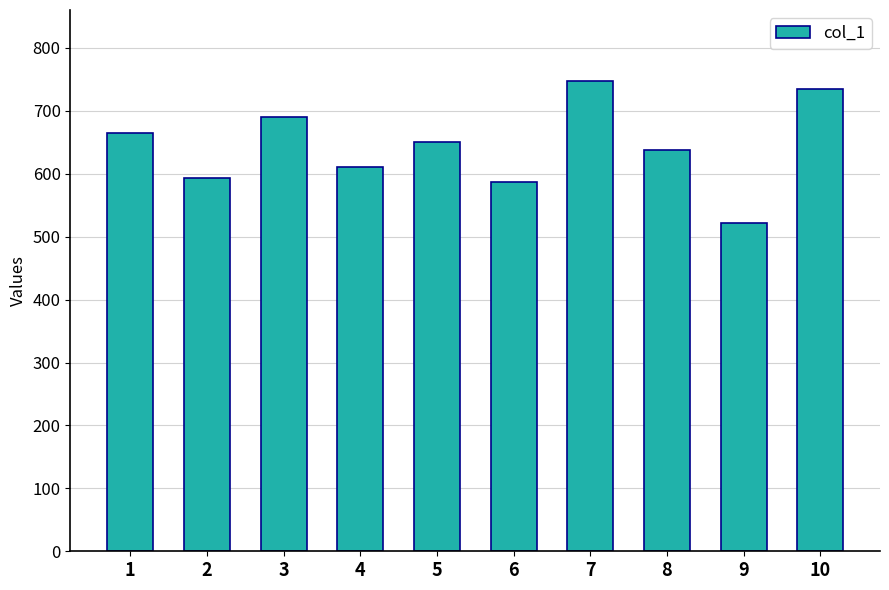

What is the minimum value shown in the chart?

522